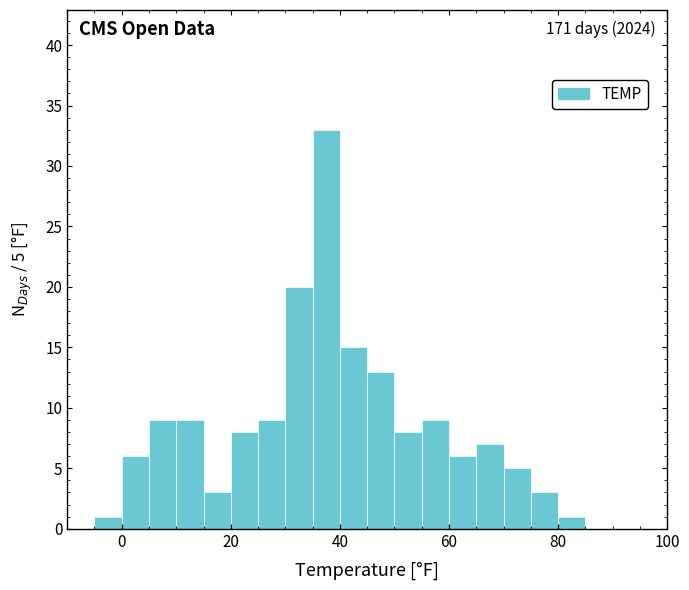

Read against the x-axis, roughly where is the centre of the tallest bar?

38